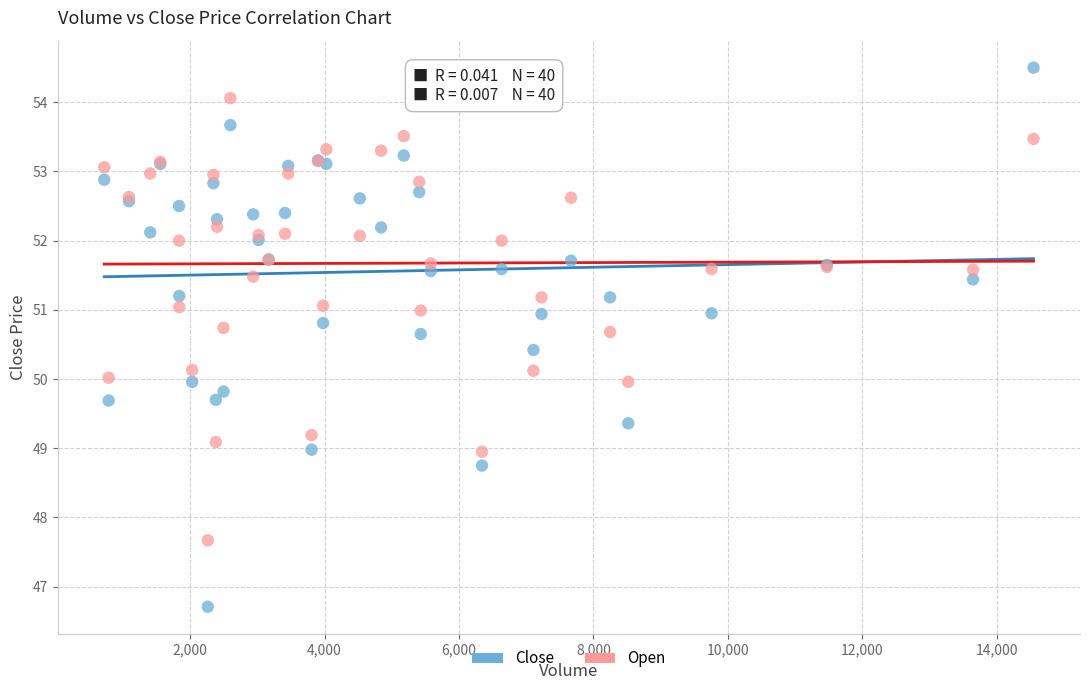

Which series reaches the minimum Y coordinate?

Close